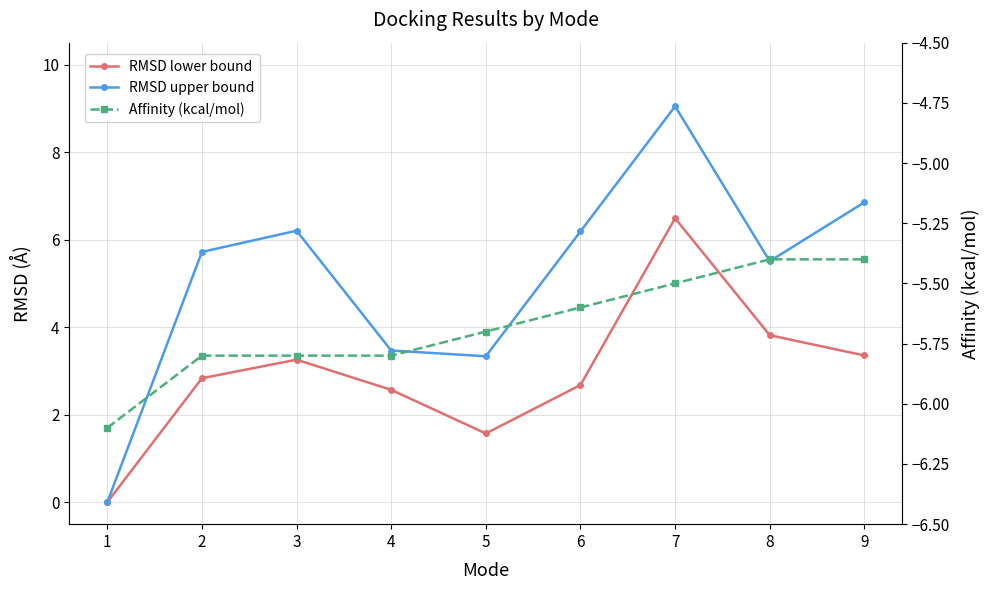

Is the value of Affinity (kcal/mol) at 1 greater than the value of RMSD lower bound at 3?

No